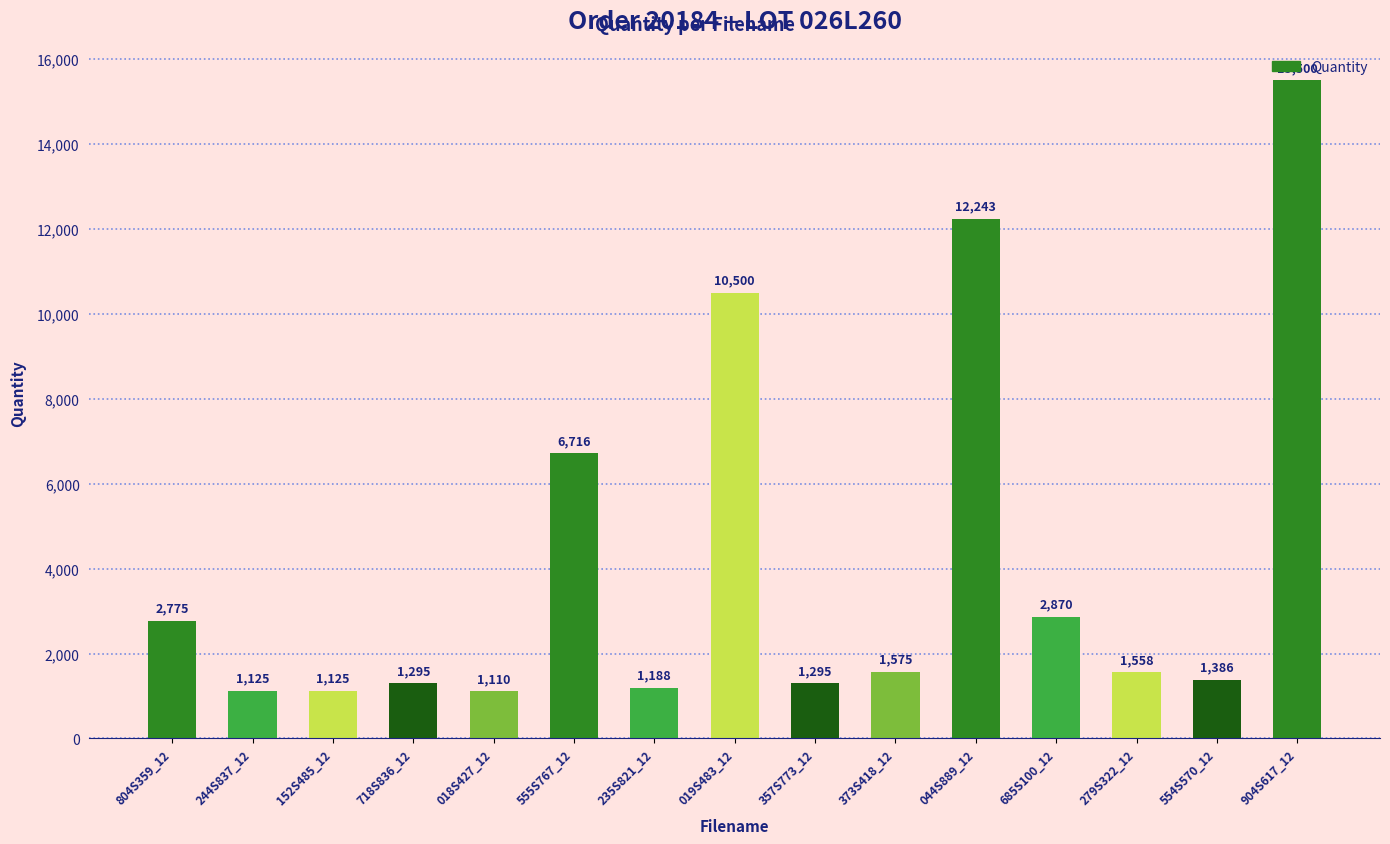

Which category has the highest value across all series?

904S617_12